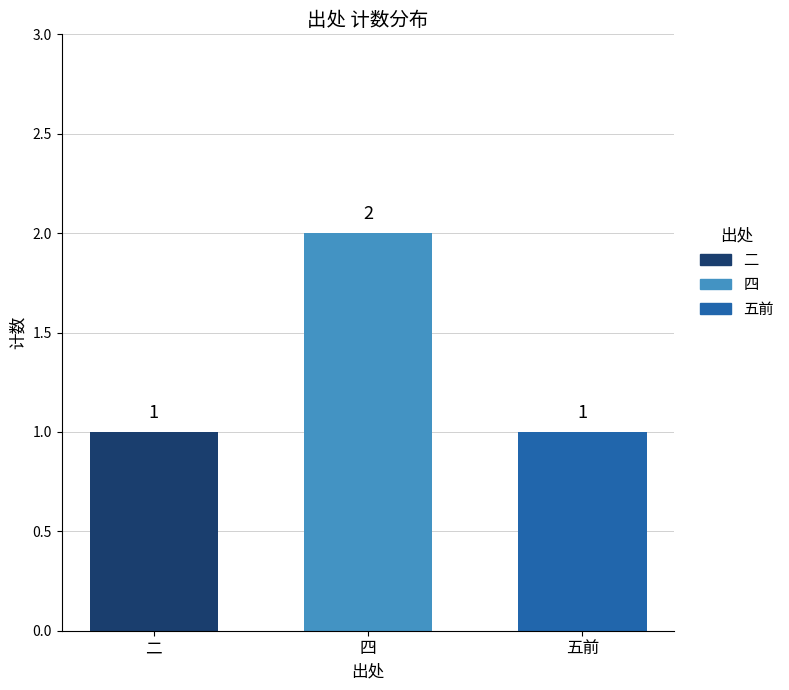

Count the values in the range 1 to 2.

3